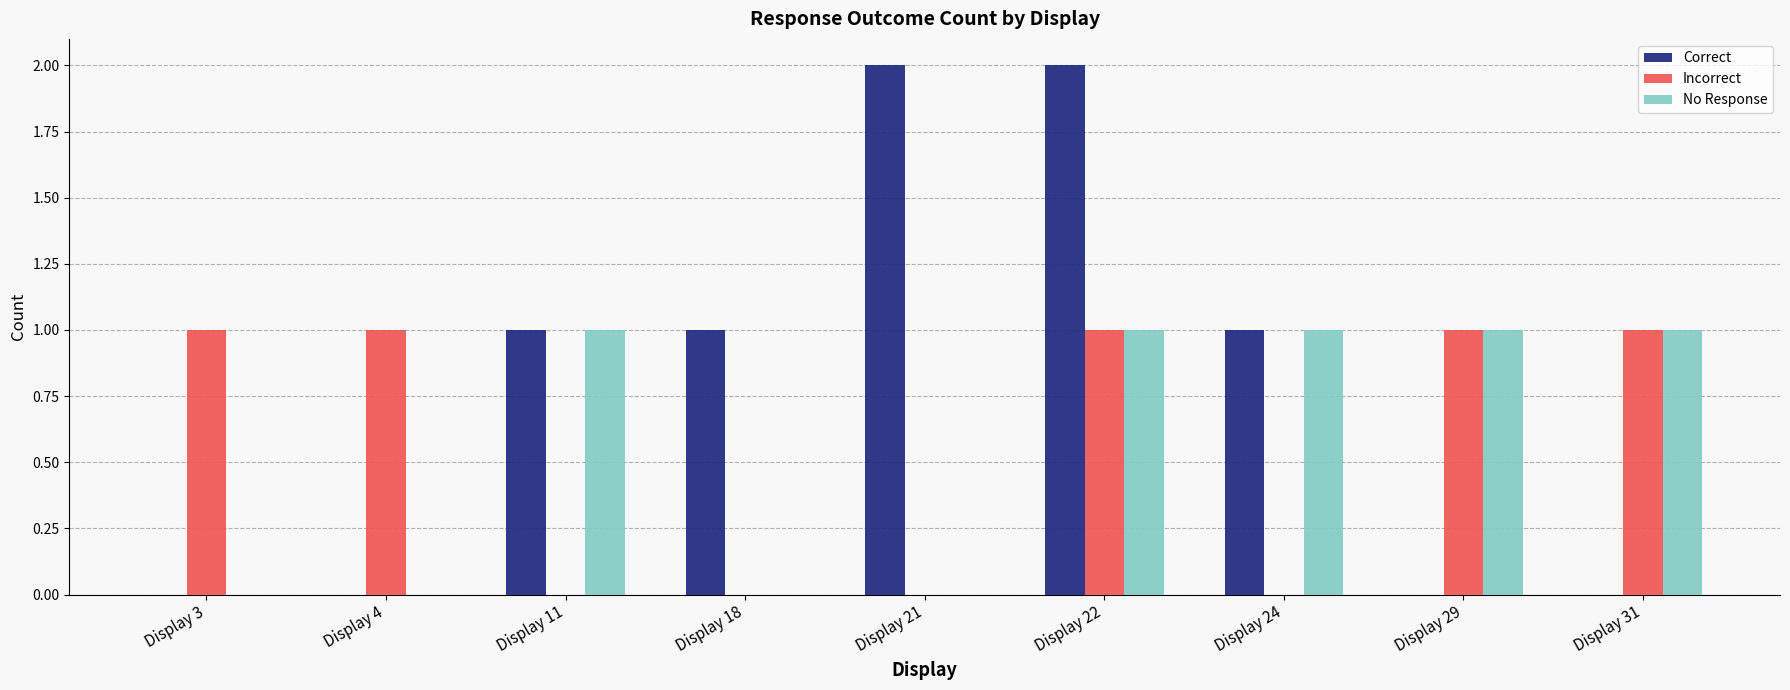

Which series has the largest total across all categories?

Correct